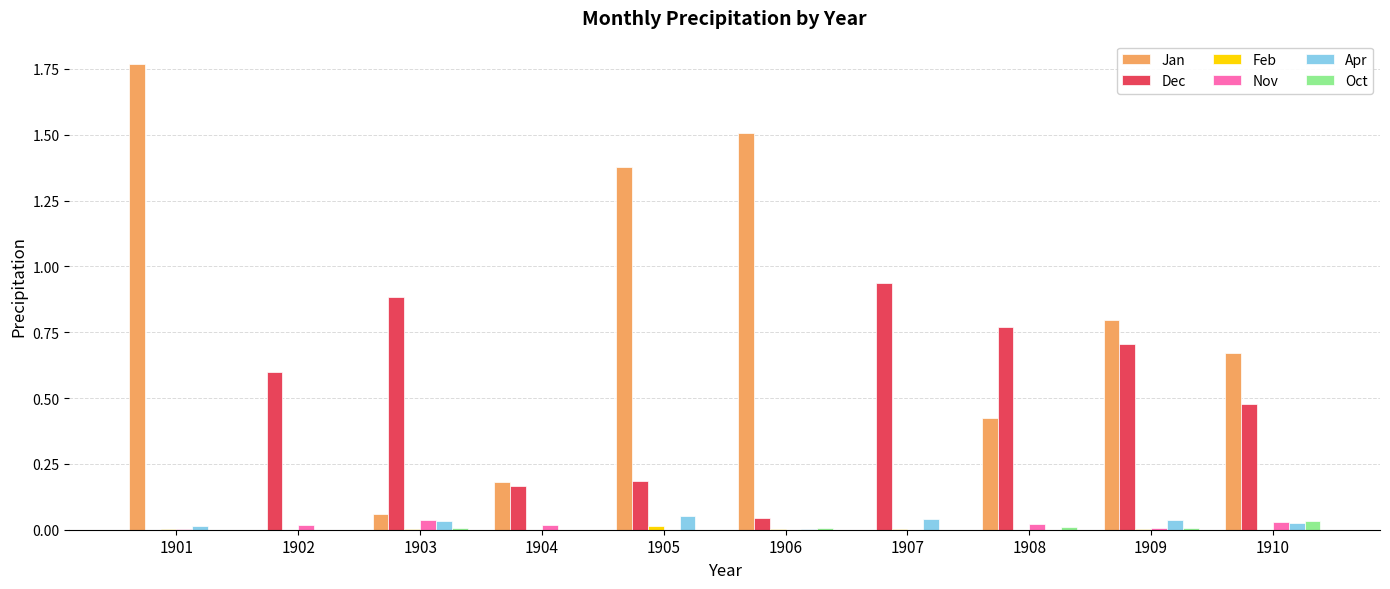

True or false: Dec has a value of 0.8 at 1908.

True